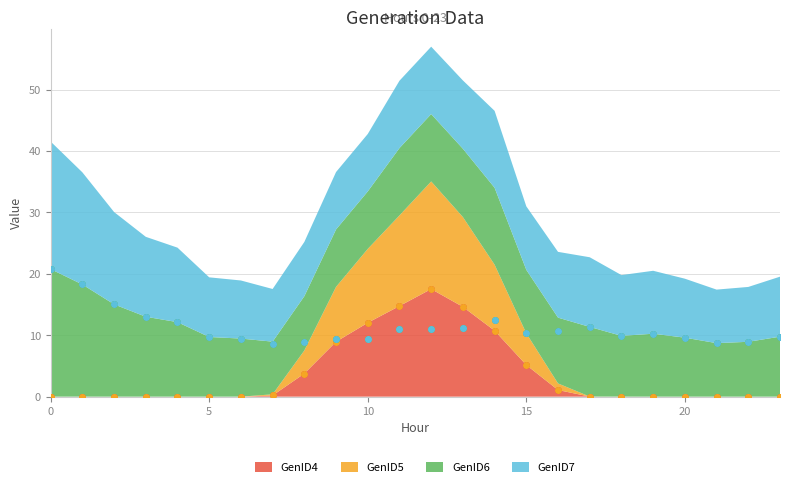

At which category is the sum across all series the highest?

12